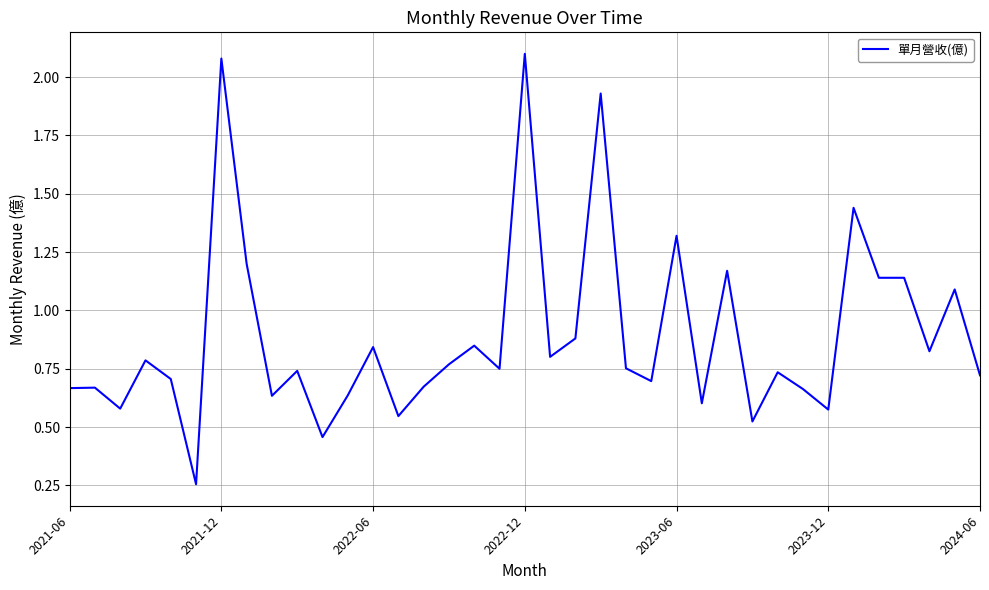

What is the difference between the maximum and minimum values?

1.8